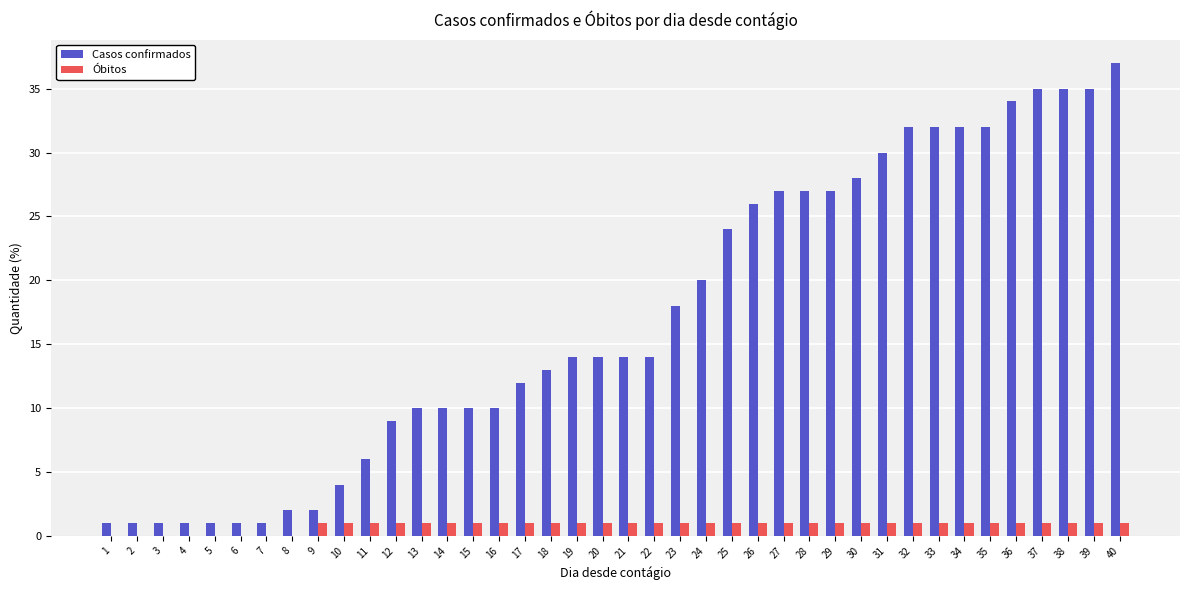

What is the sum of all Casos confirmados values?

682